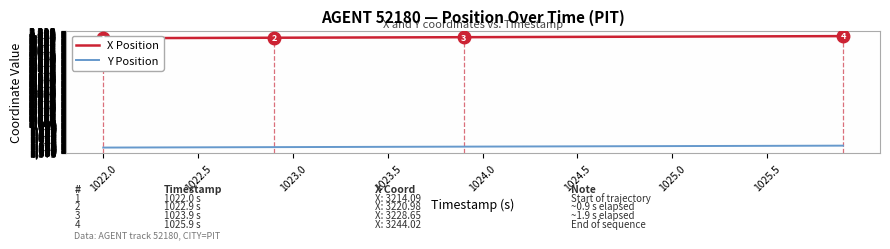

What is the maximum value for Y Position?

1679.6